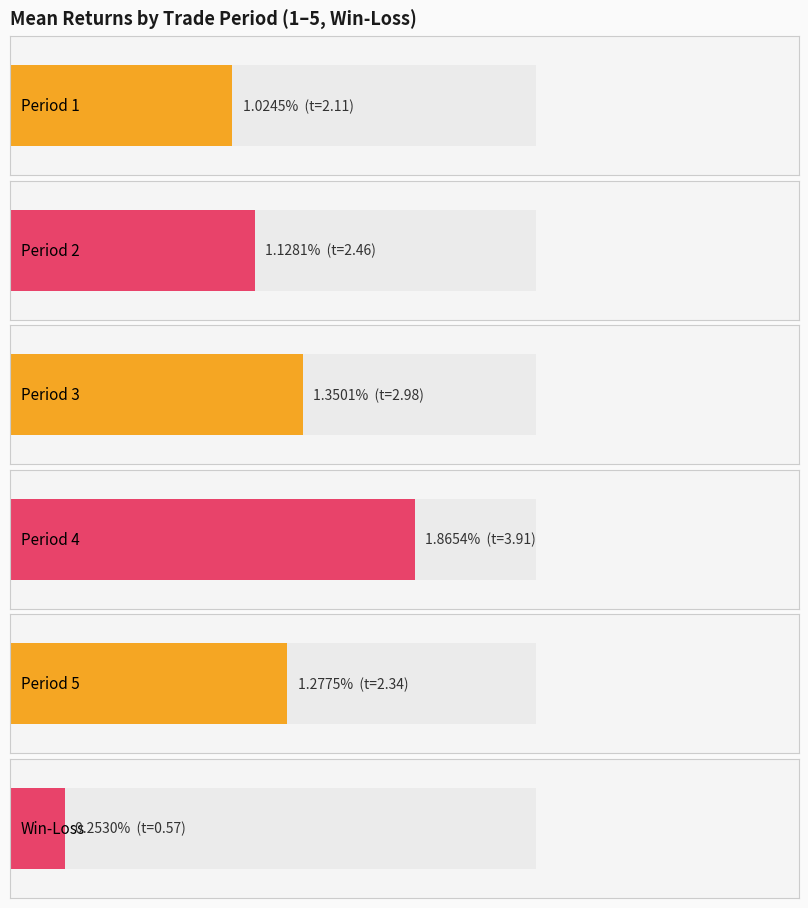

True or false: the data shows 0.0 at 1.

False